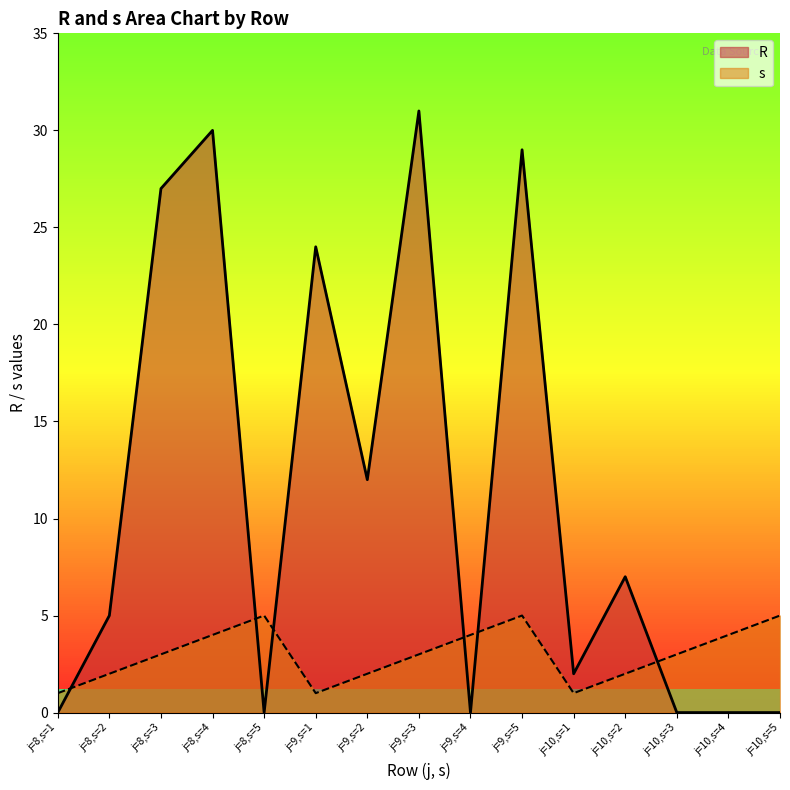

How many interior local peaks does the s series have?

2